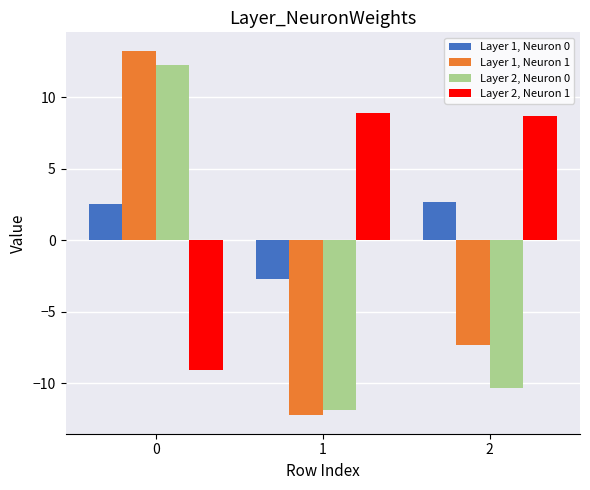

How many bars are there in each group?

4